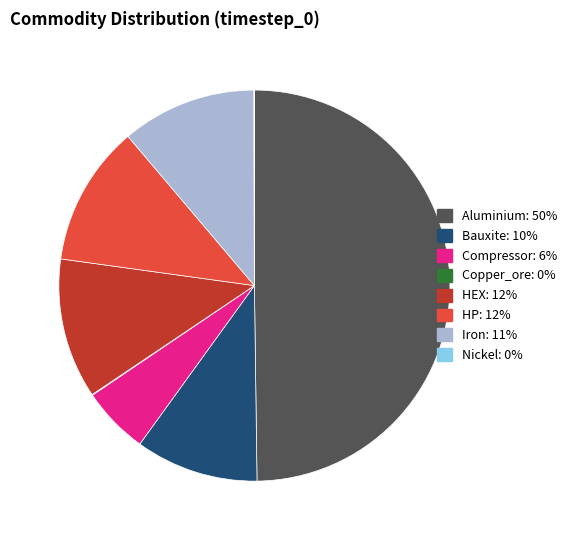

True or false: Iron accounts for 19% of the total.

False